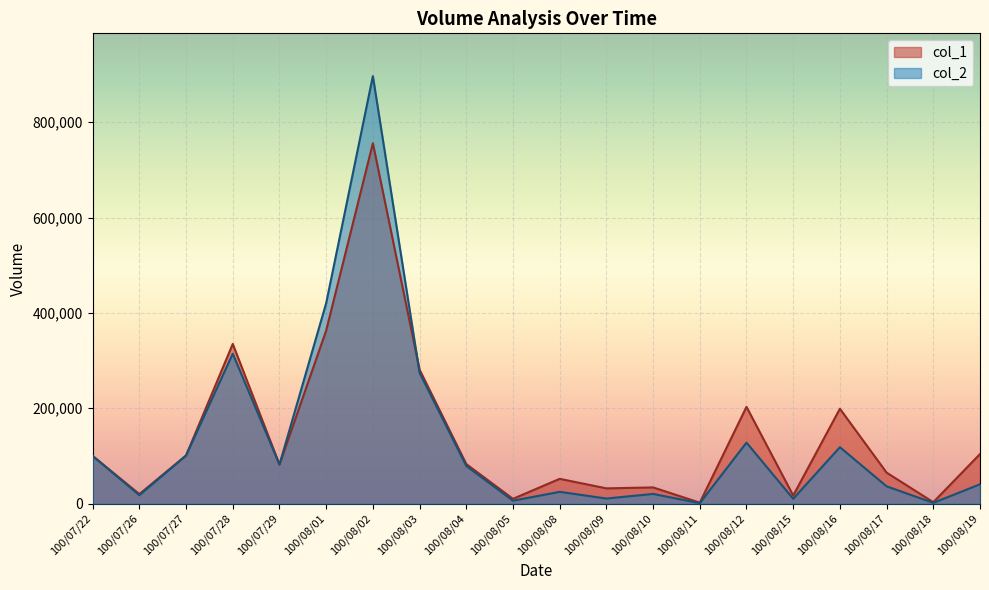

At which category does the chart reach its minimum across all series?

100/08/11